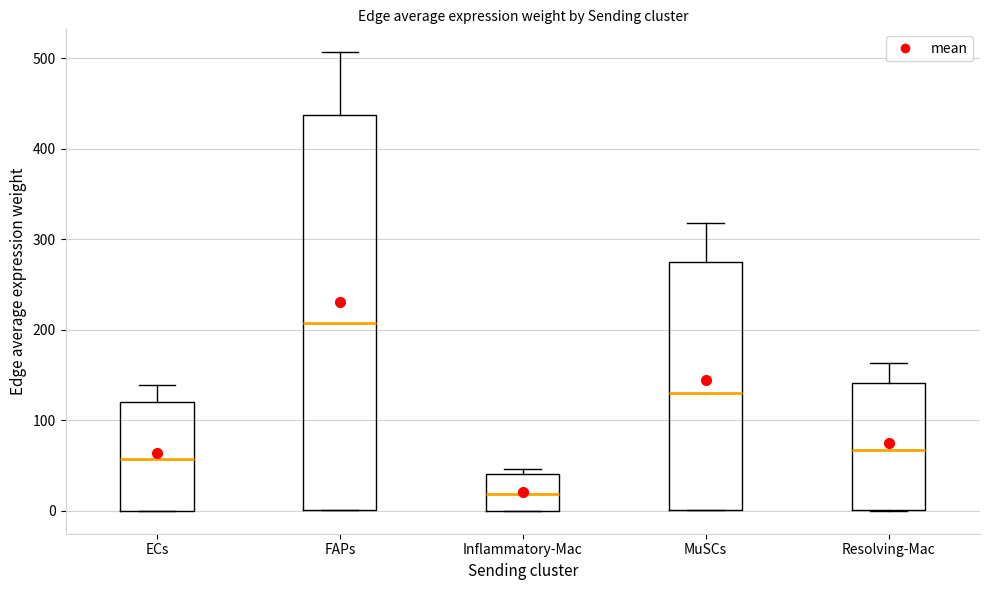

Which box has the lowest median line?

Inflammatory-Mac